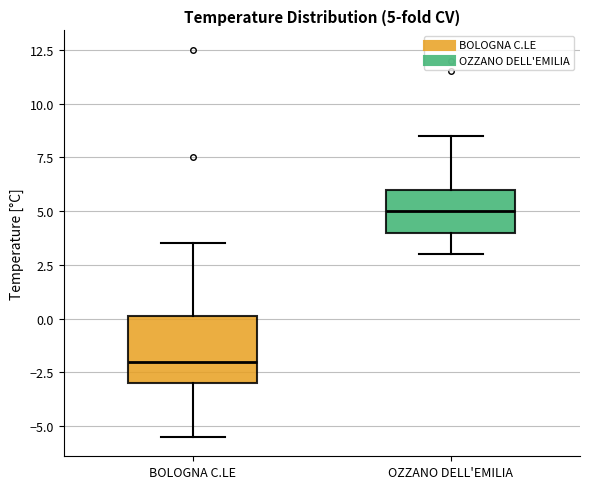

Which box has the highest median line?

OZZANO DELL'EMILIA